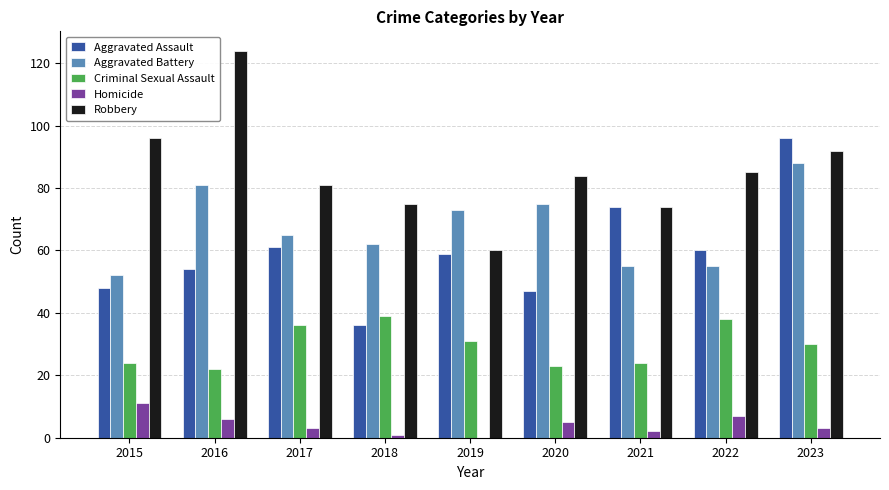

Is it true that Aggravated Battery equals 137 at 2016?

False